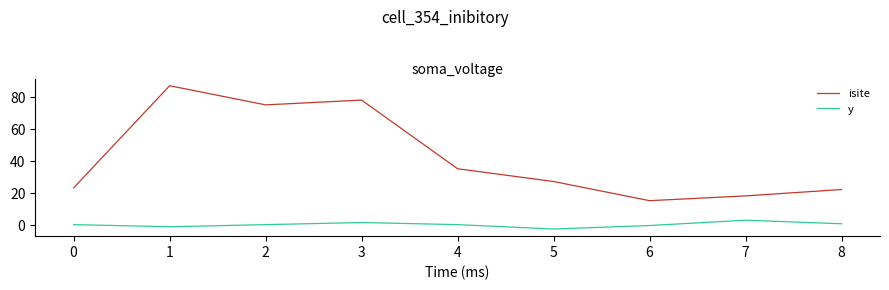

At which label does y reach its peak?

7